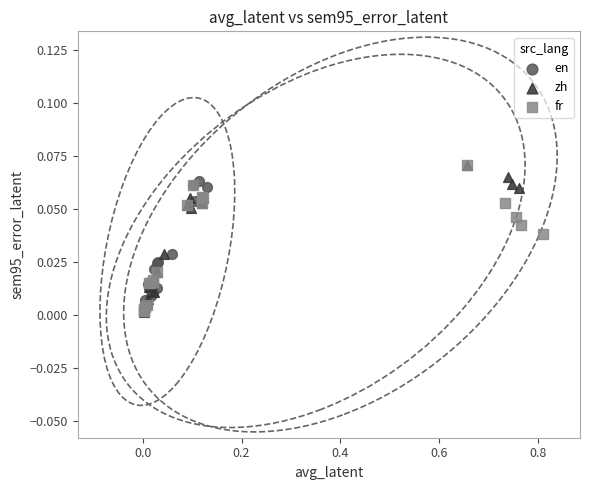

What are all the series names shown in the legend?

en, zh, fr